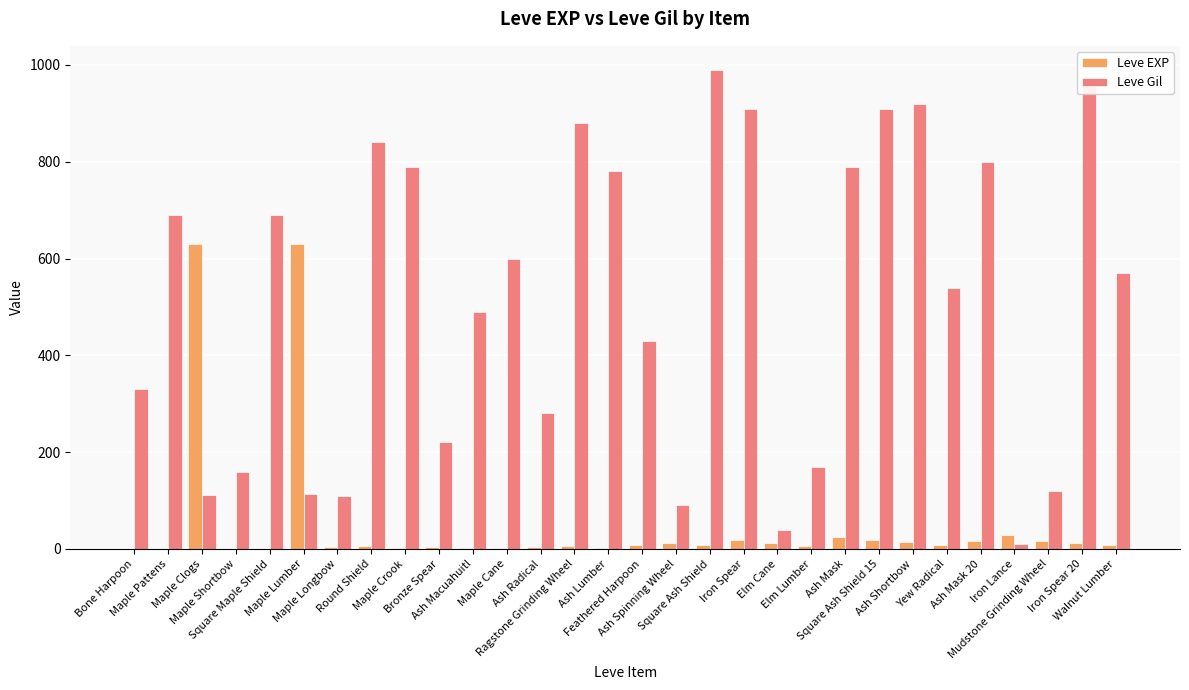

Which series has the largest total across all categories?

Leve Gil